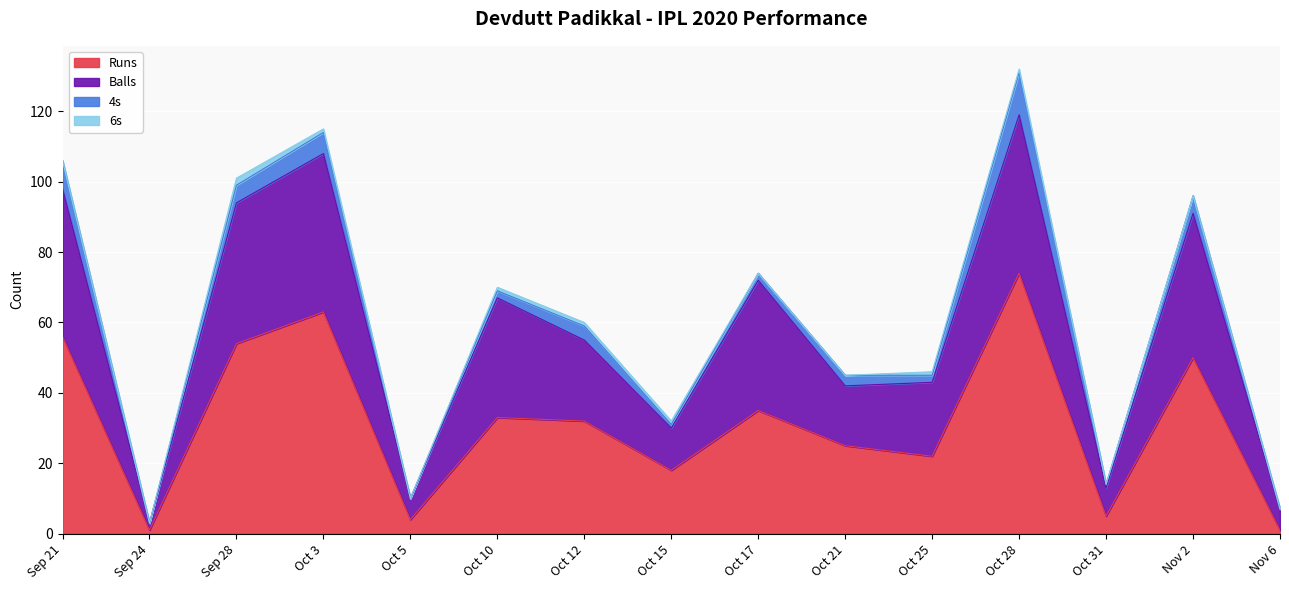

True or false: Runs and Balls intersect in this chart.

False